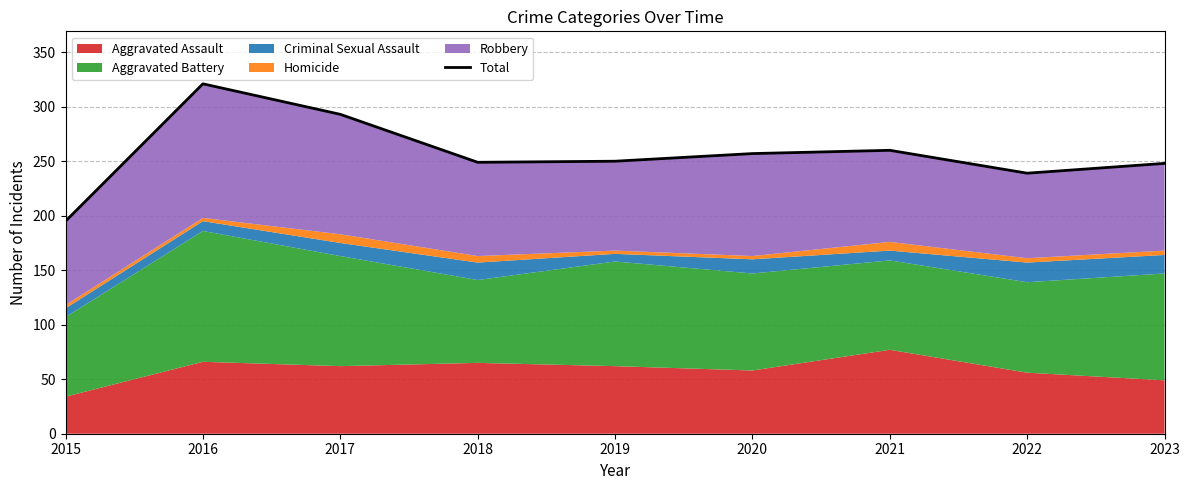

What is the minimum value shown in the chart?

195